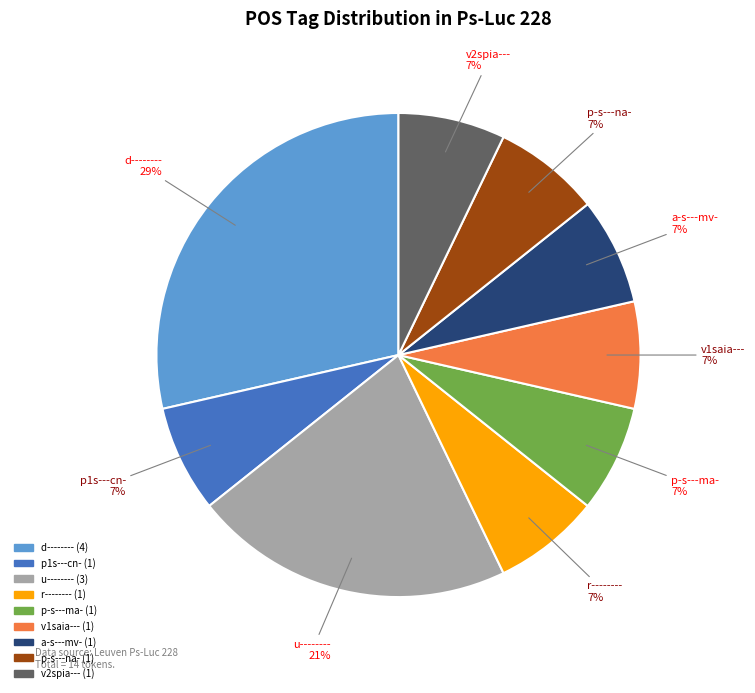

To the nearest percent, what is the average slice percentage?

11%